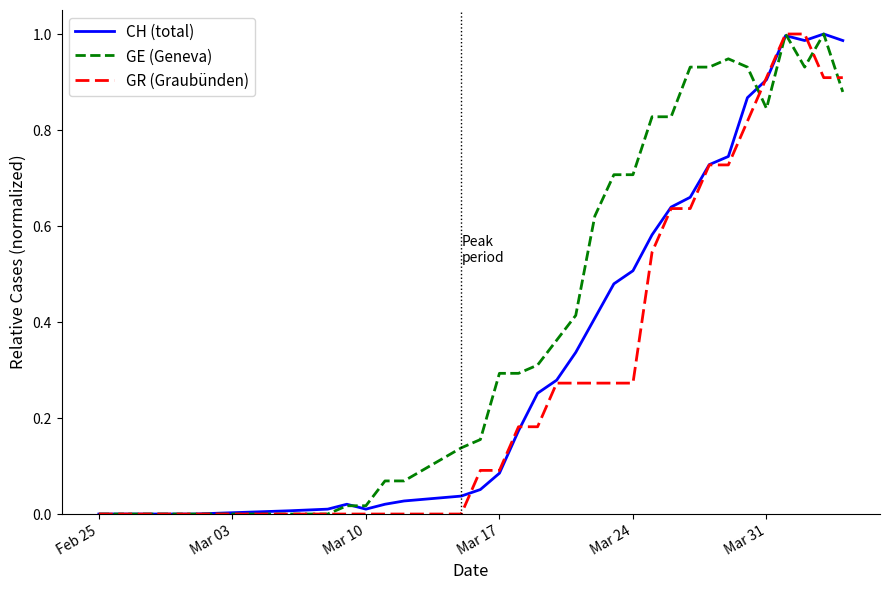

Rank the series by their average value, from lowest to highest.

GR (Graubünden), CH (total), GE (Geneva)